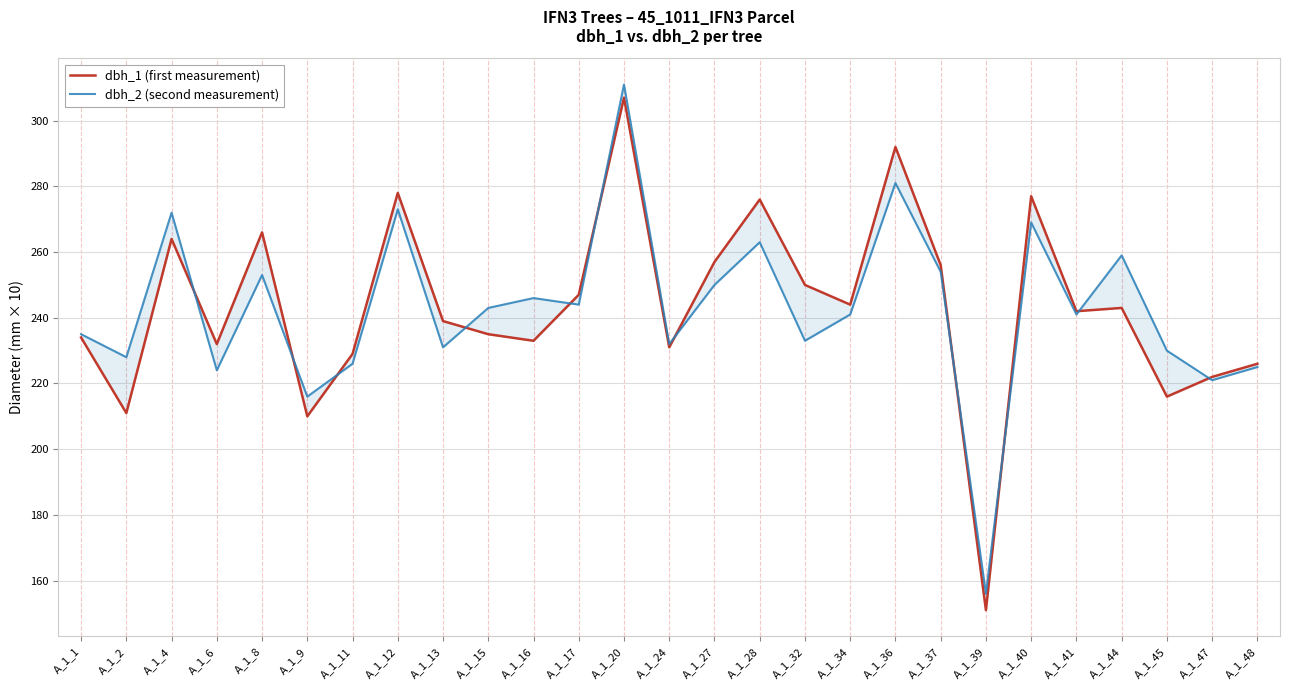

True or false: dbh_2 (second measurement) has a value of 118 at A_1_45.

False